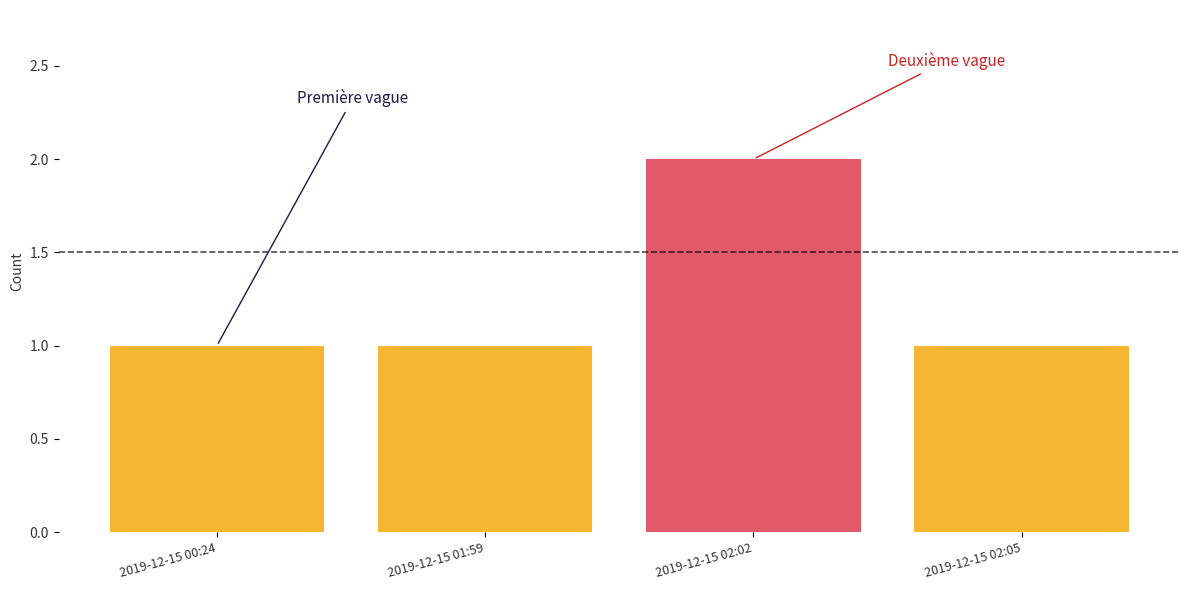

Reading right to left, what are all the values shown in this chart?

2019-12-15 02:05=1	2019-12-15 02:02=2	2019-12-15 01:59=1	2019-12-15 00:24=1